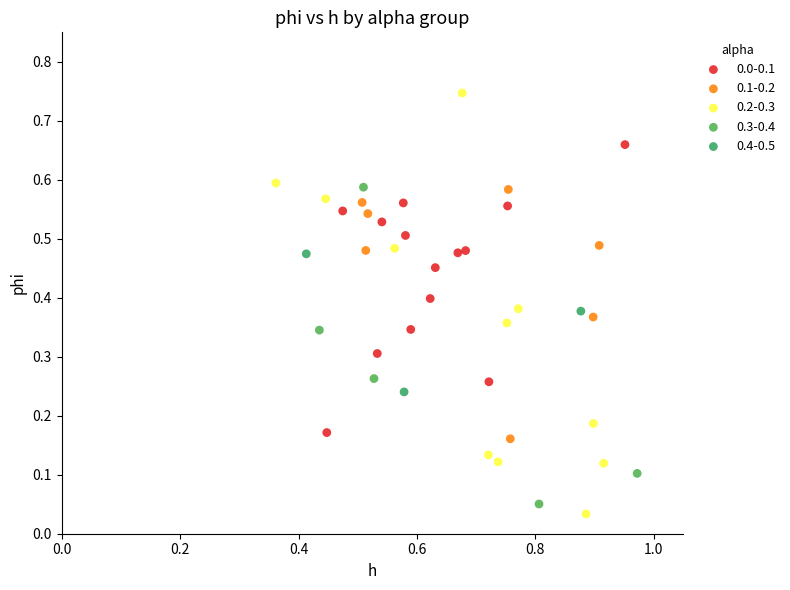

Which series reaches the maximum Y coordinate?

0.2-0.3